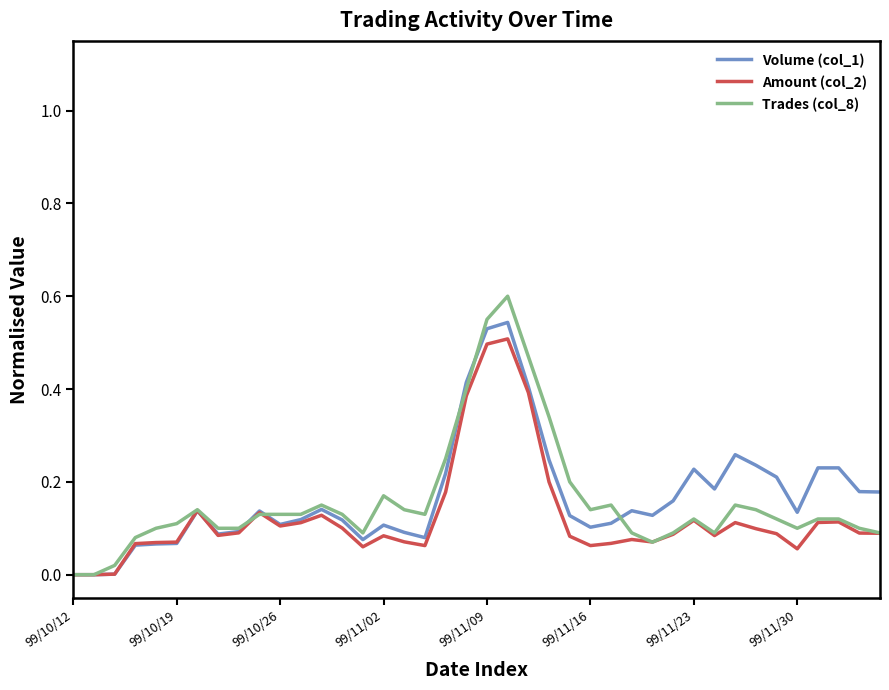

Which series has the widest spread of values?

Trades (col_8)